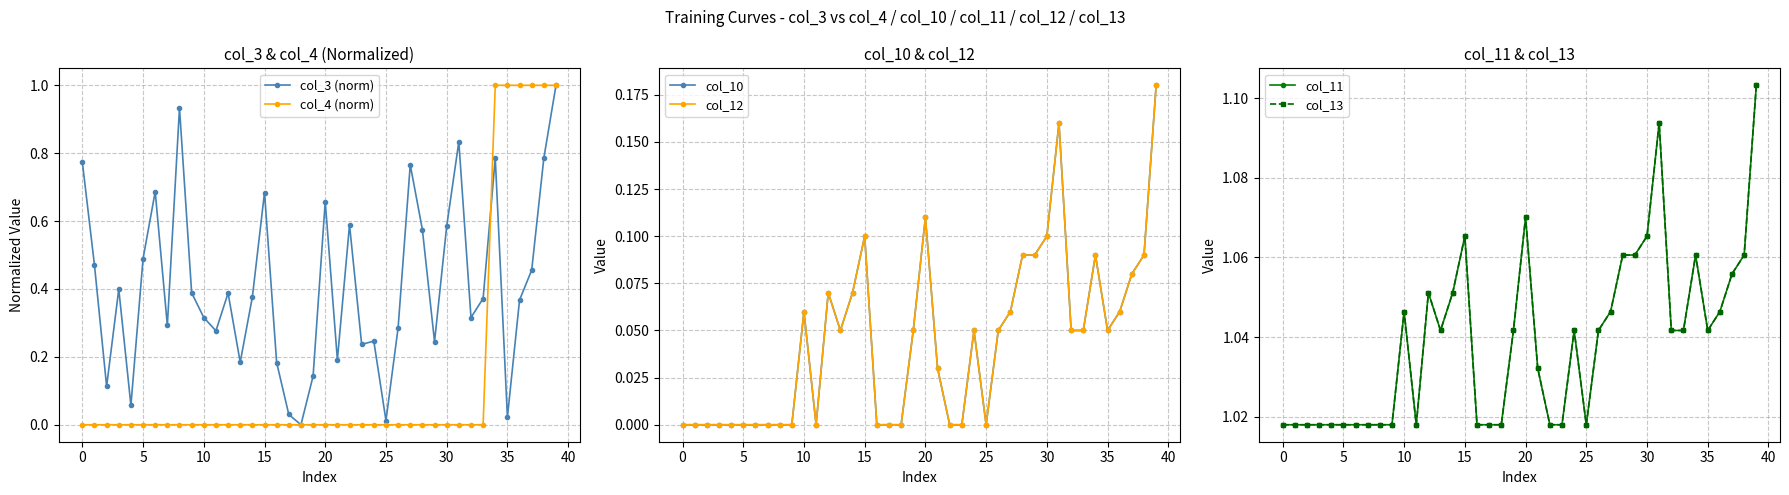

At how many categories does at least one series exceed 0?

40